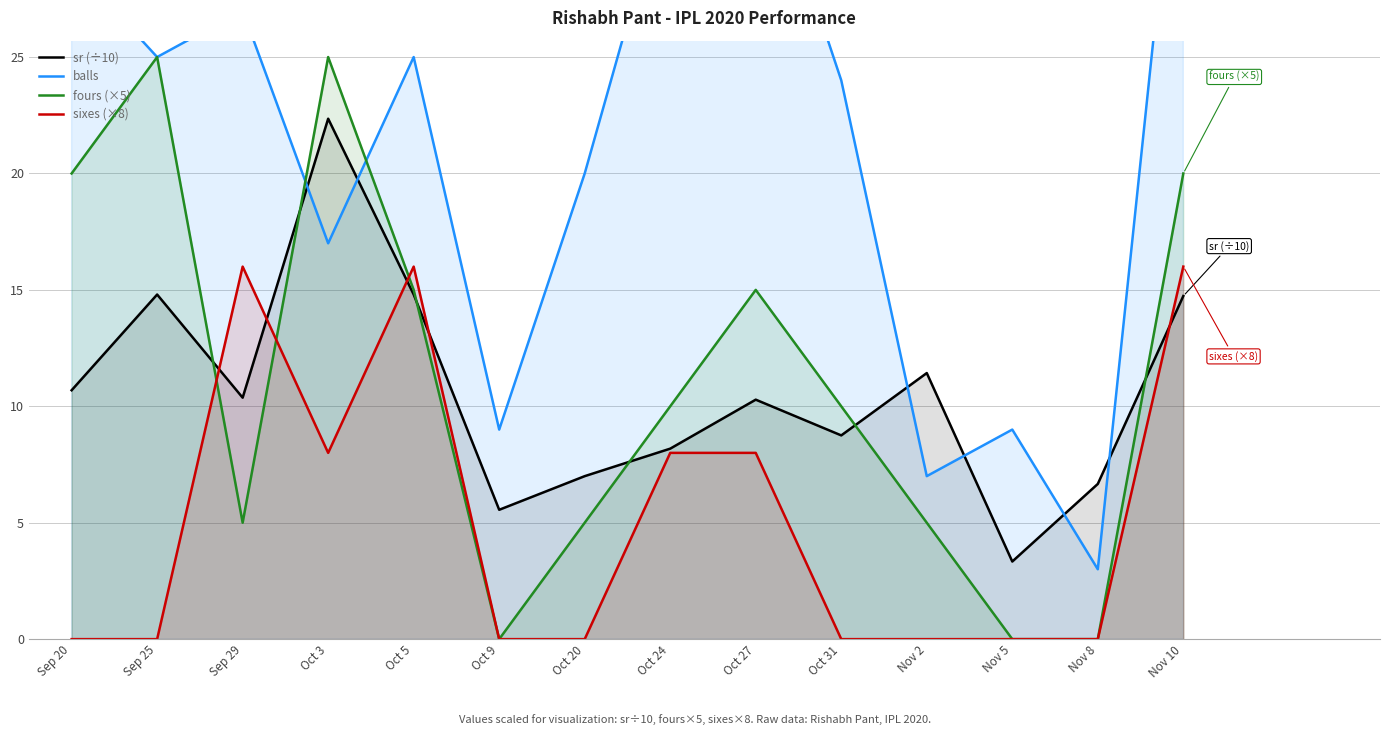

What position from the right is Sep 29?

12